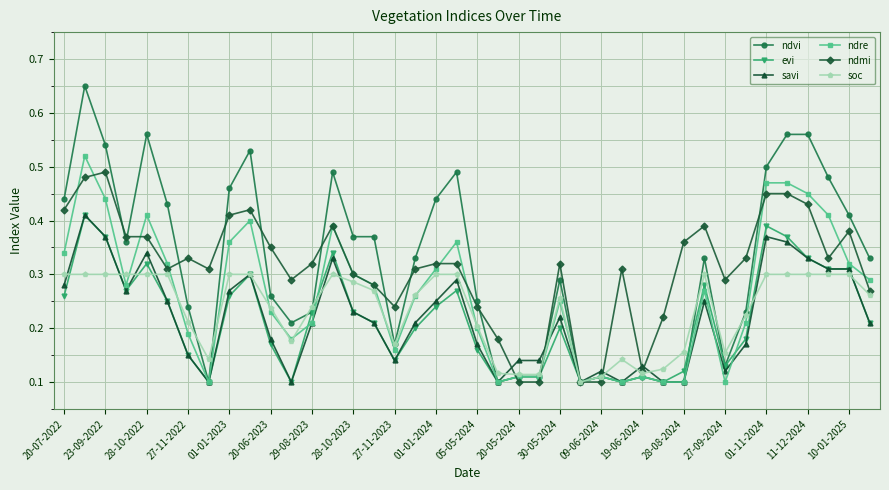

At how many categories does at least one series exceed 0?

40